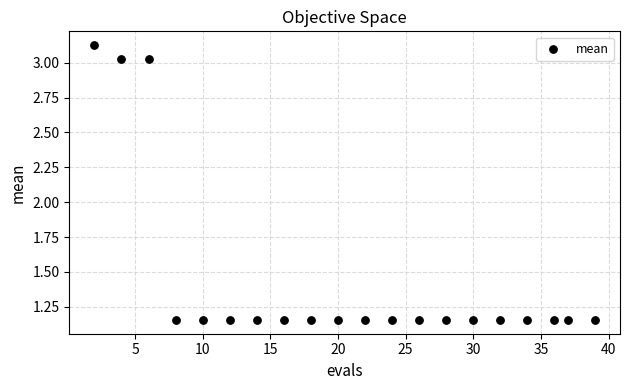

What is the range of Y values (max minus min)?

2.0